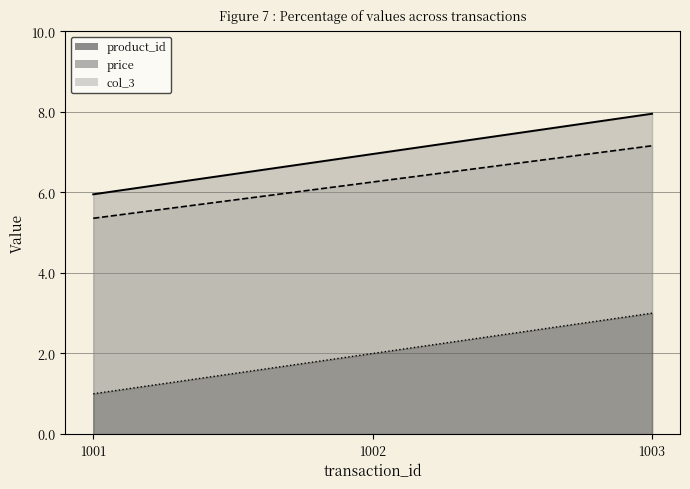

The value of product_id at 1003 is 4.3. True or false?

False